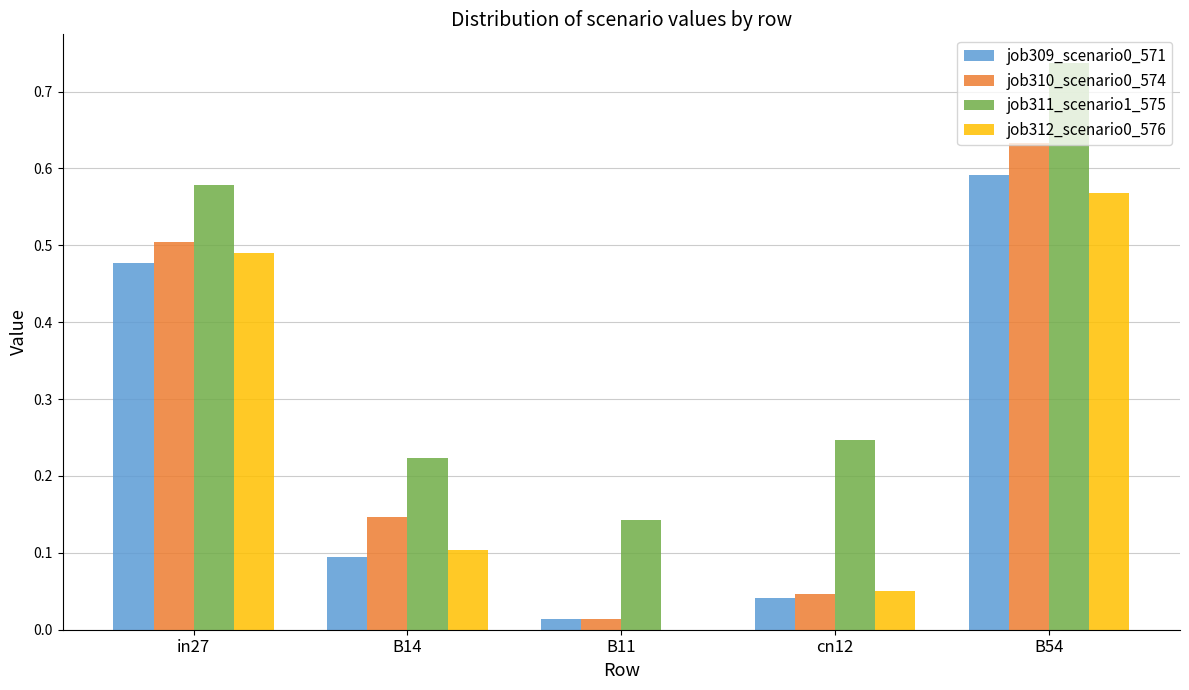

What is the sum of the job309_scenario0_571 values at in27 and B54?

1.1